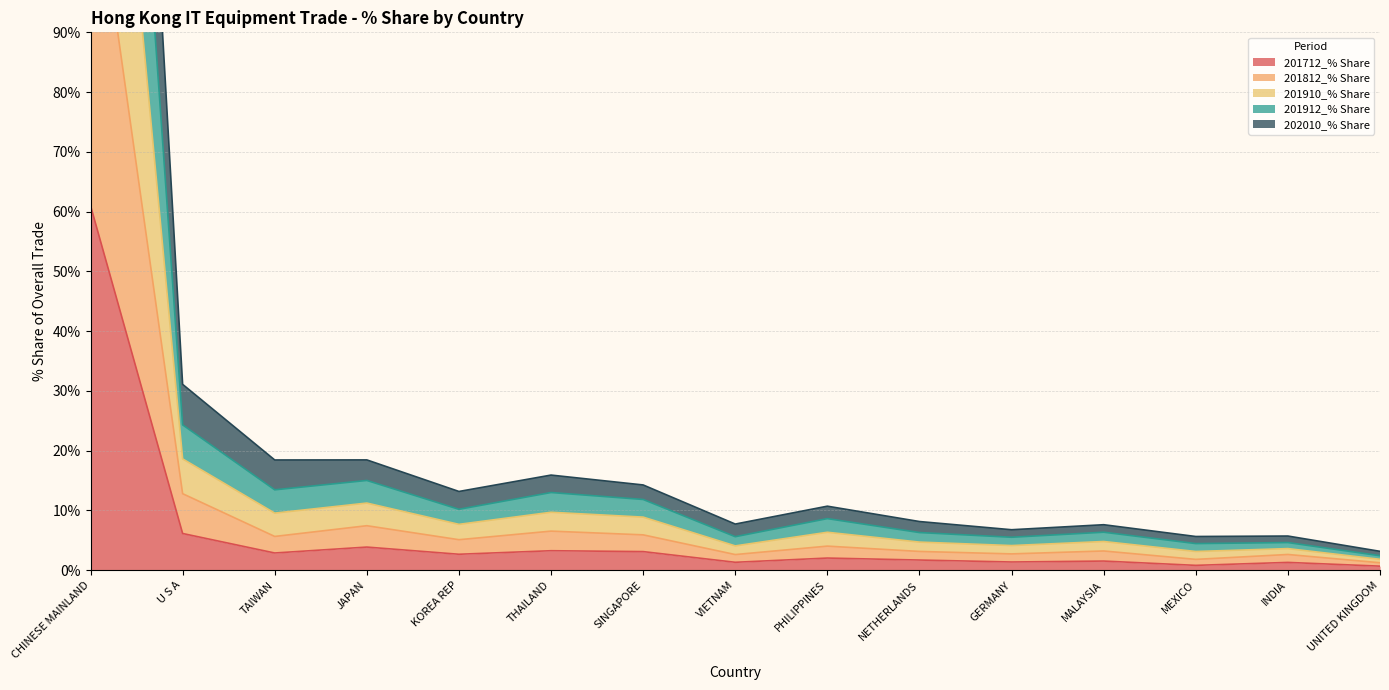

True or false: 201910_% Share and 201812_% Share cross at least once.

False